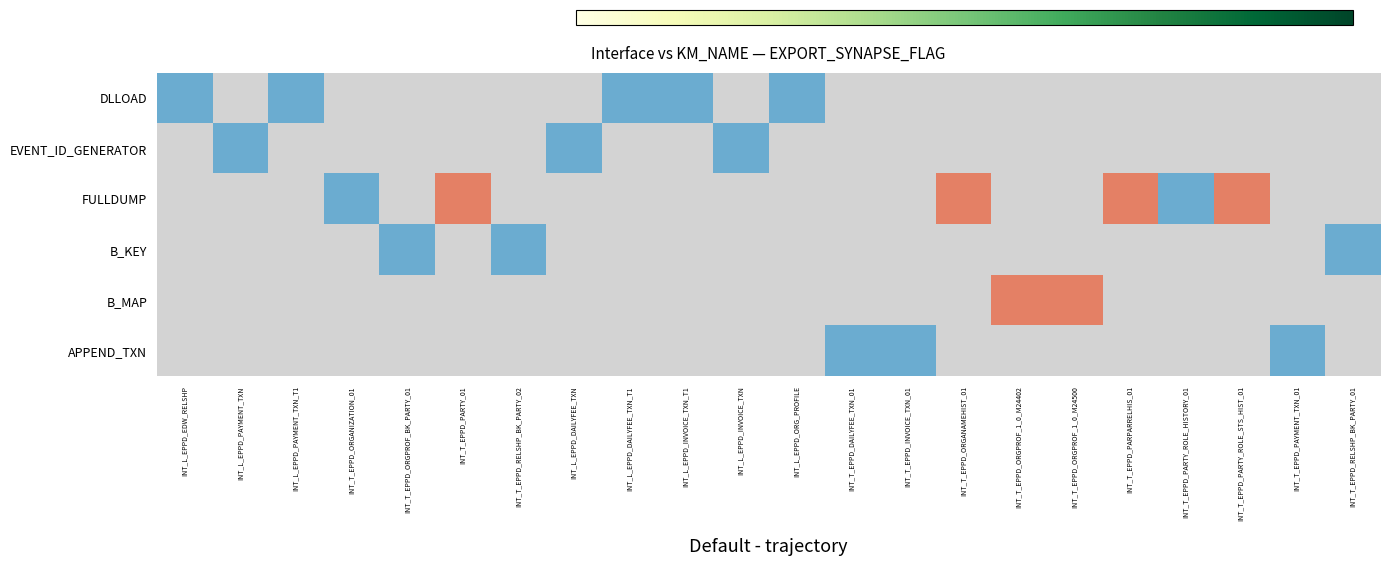

At which category does the chart reach its minimum across all series?

INT_L_EPPD_EDW_RELSHP